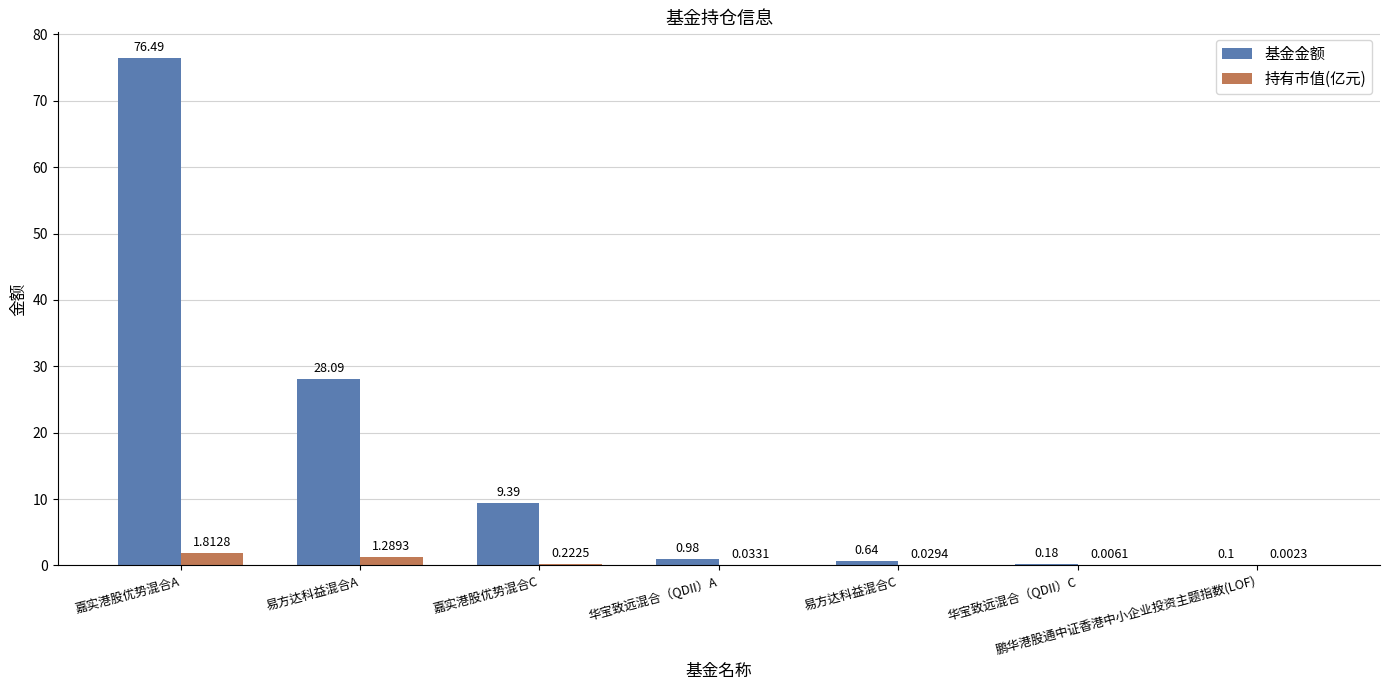

Which label corresponds to the largest value in the chart?

嘉实港股优势混合A